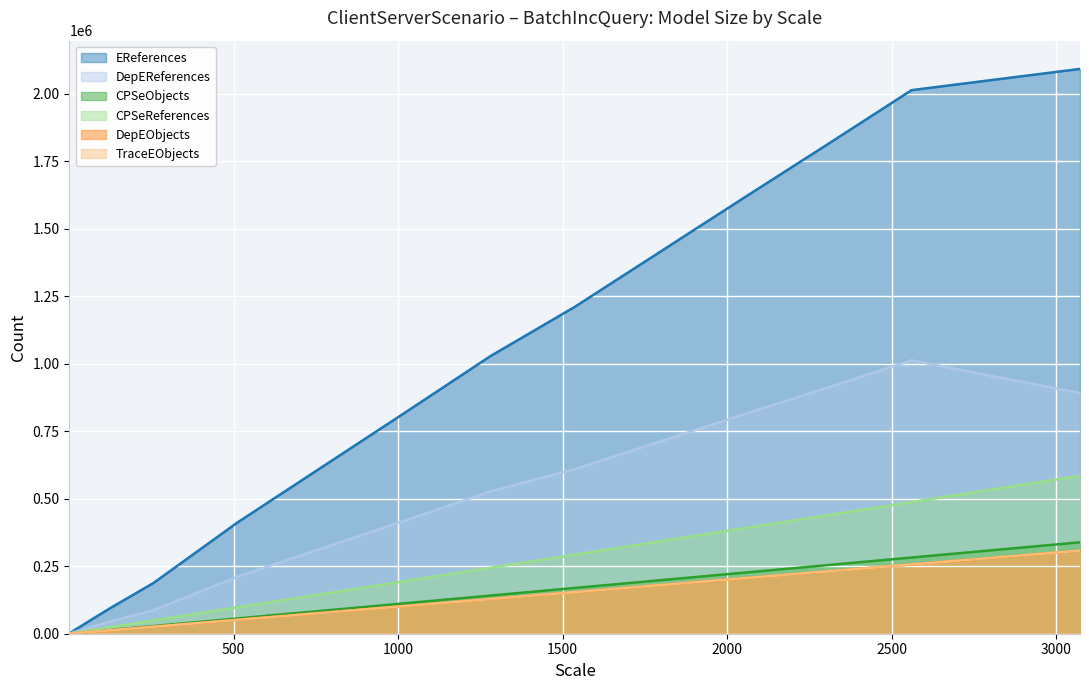

Which series changed the most between 1 and 1024?

EReferences